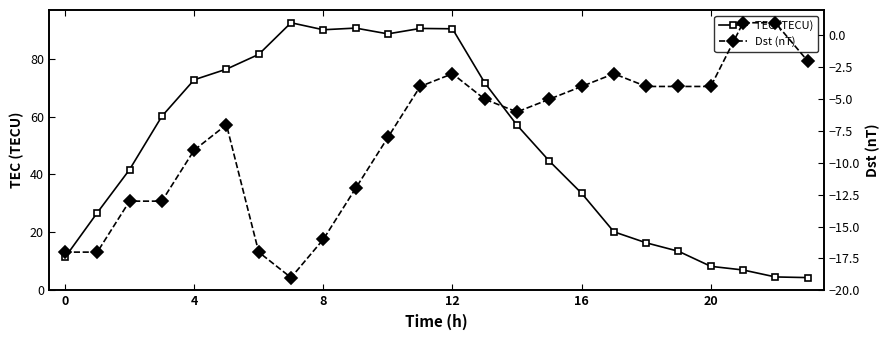

How many series are shown in this chart?

2